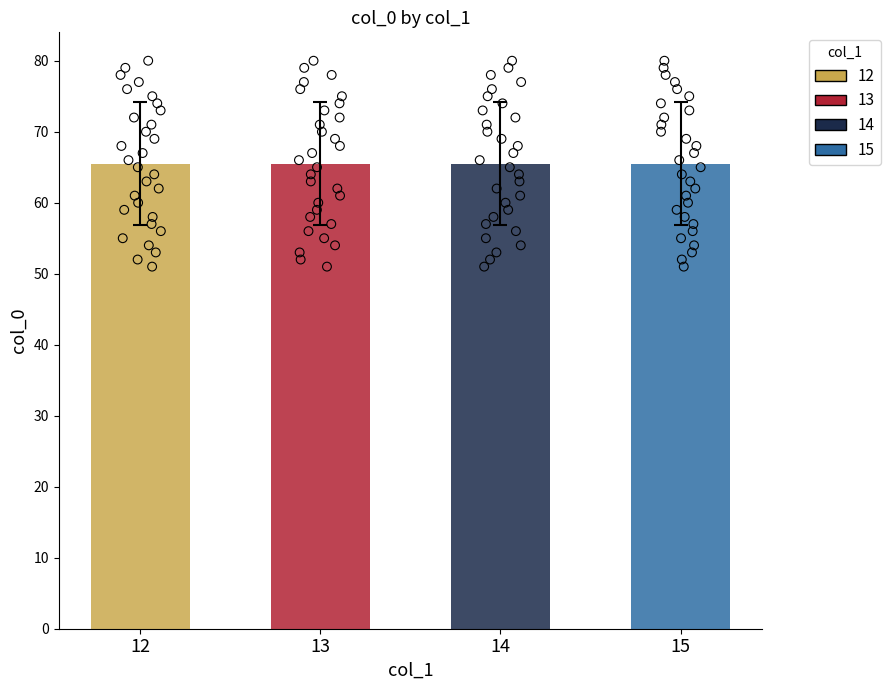

Is the value of col_0_13 at 5 greater than the value of col_0_12 at 9?

No